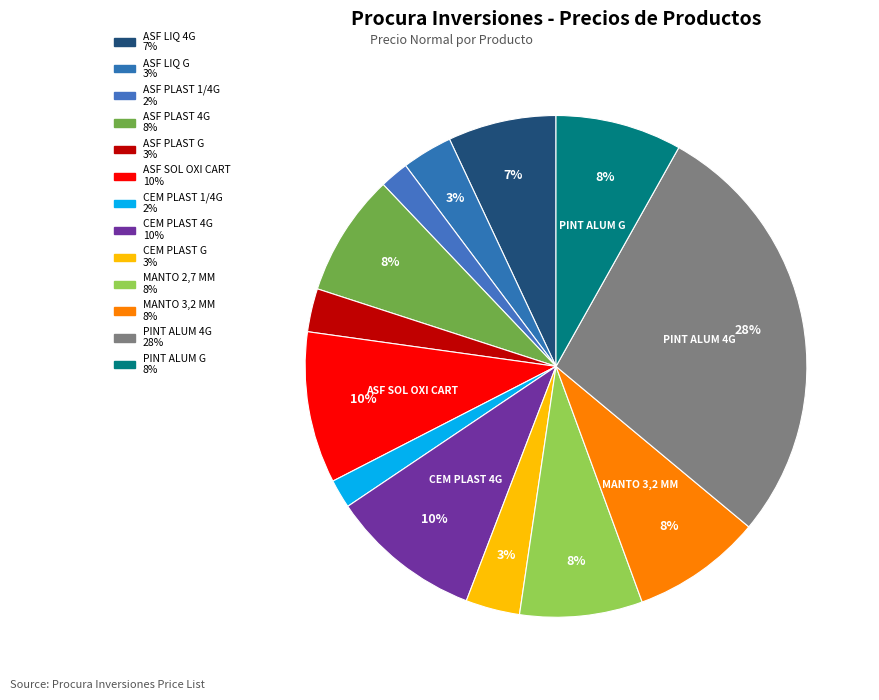

Do MANTO 2,7 MM and PINT ALUM 4G together represent more than half of the pie?

No